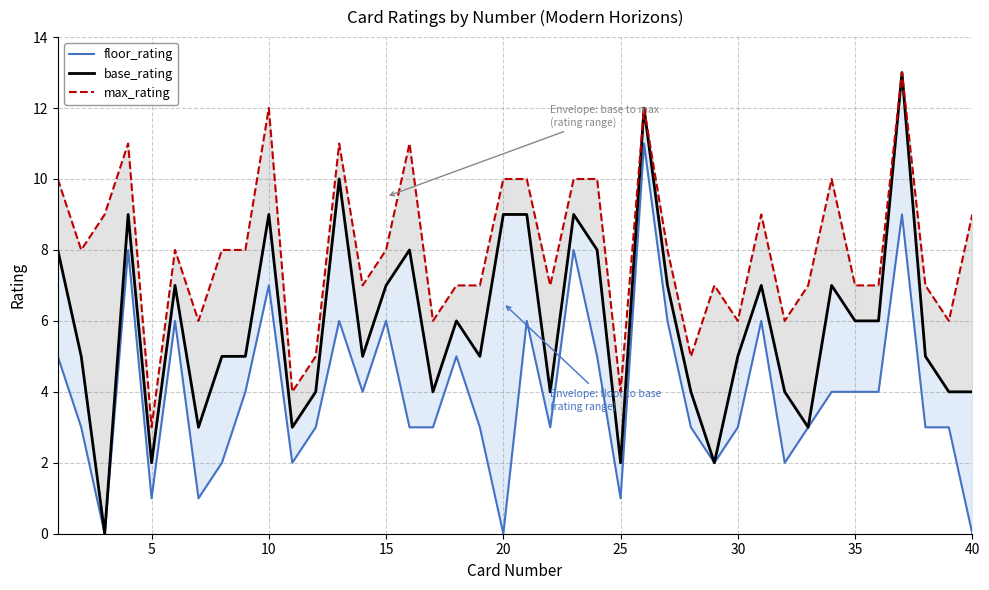

How many positive values does the floor_rating series have?

37